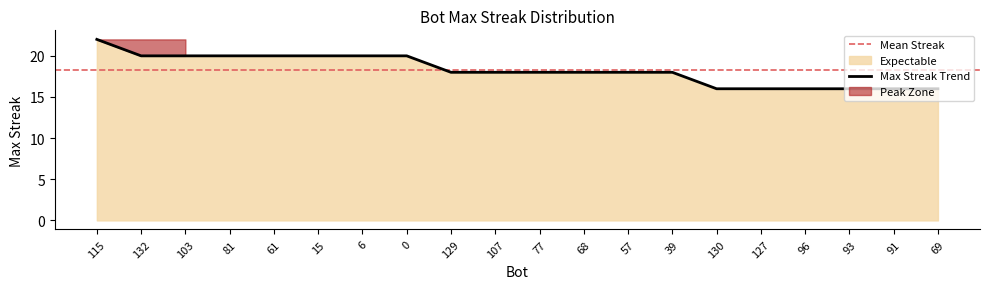

Which category has the highest value across all series?

115